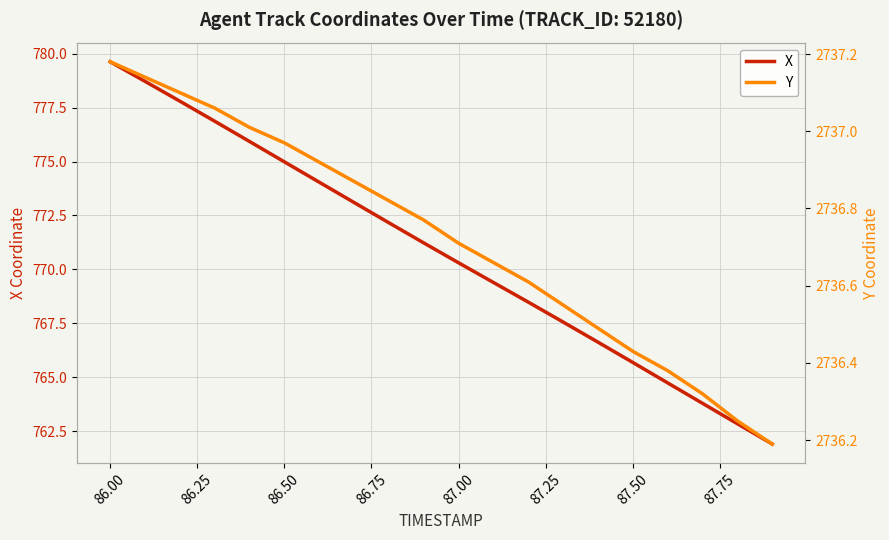

How many lines are shown in the chart?

2